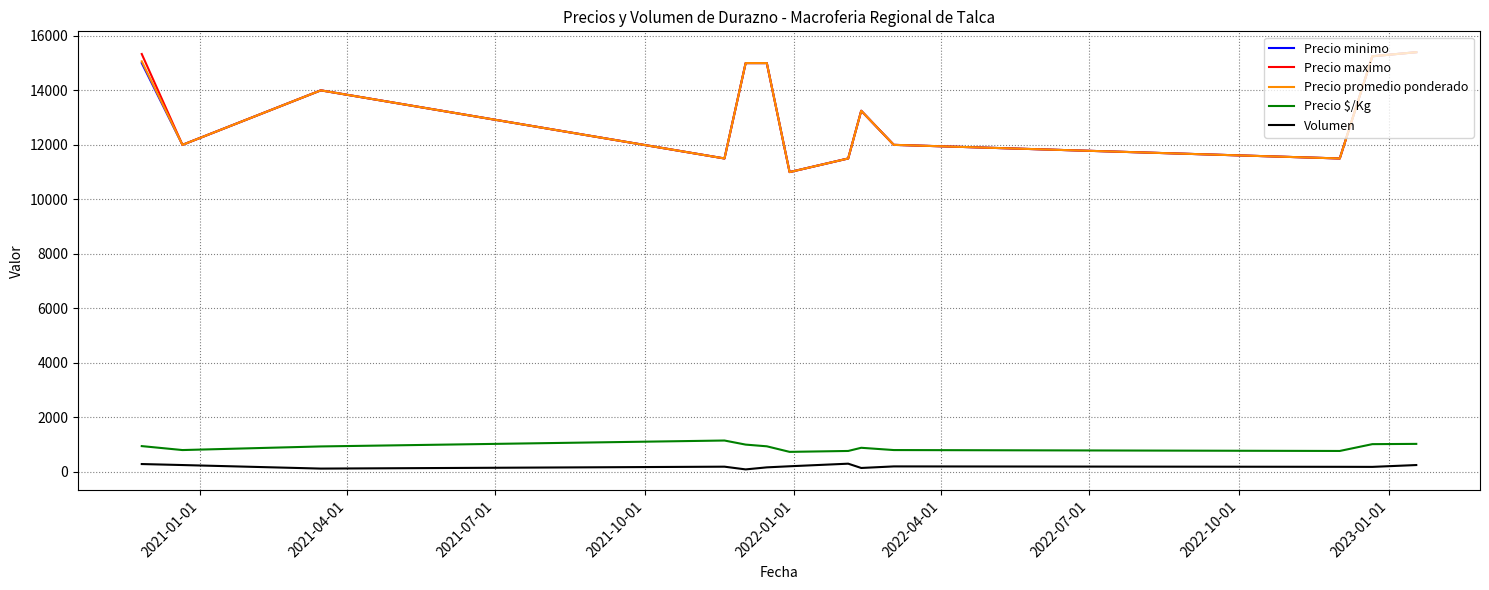

True or false: Precio $/Kg and Volumen cross at least once.

False